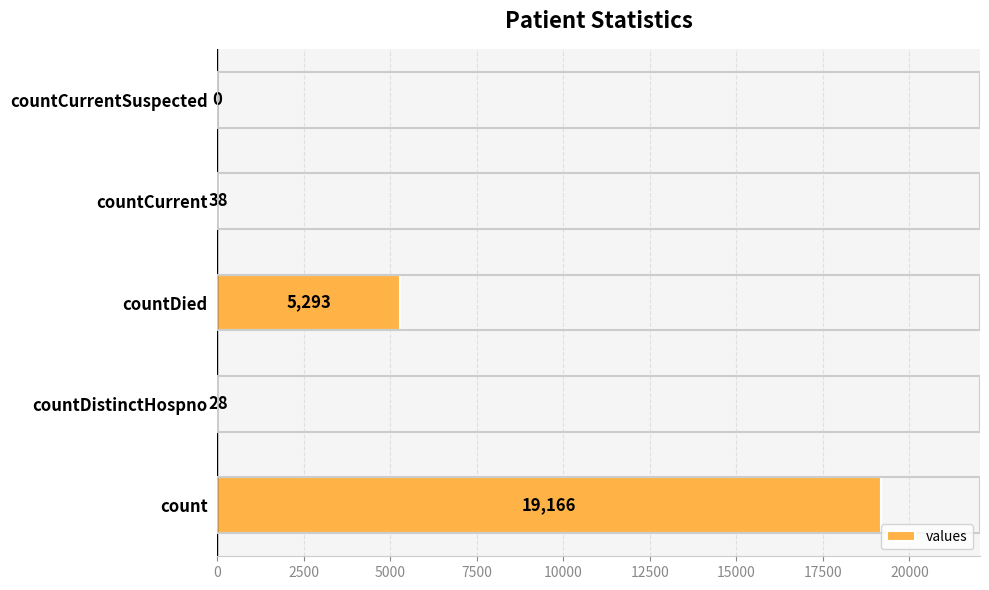

What is the change in value from countDistinctHospno to countCurrent?

+10